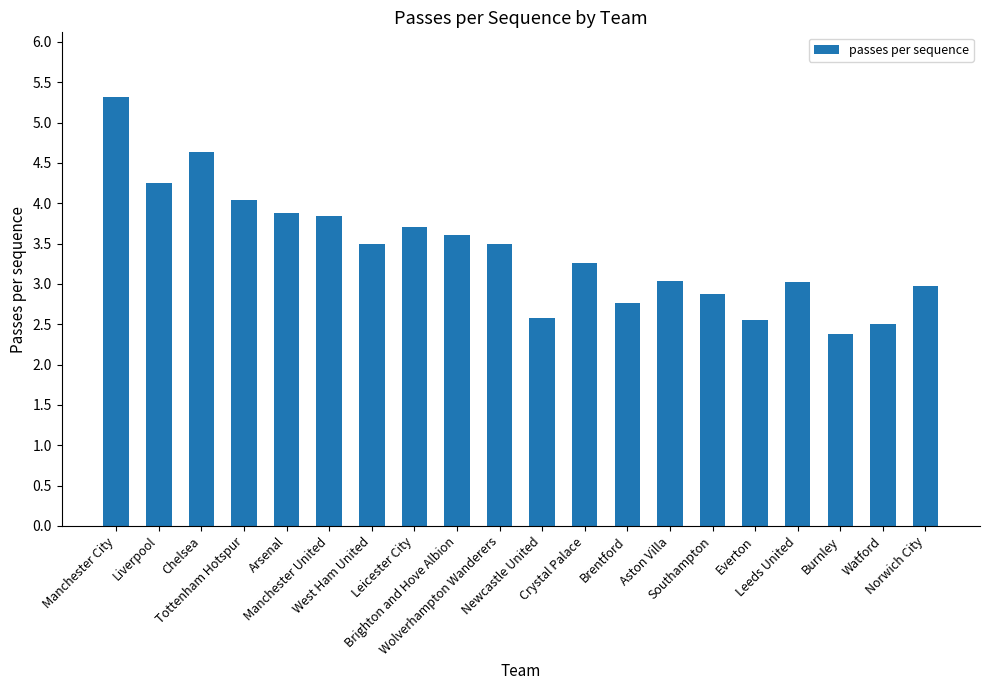

How many series are shown in this chart?

1